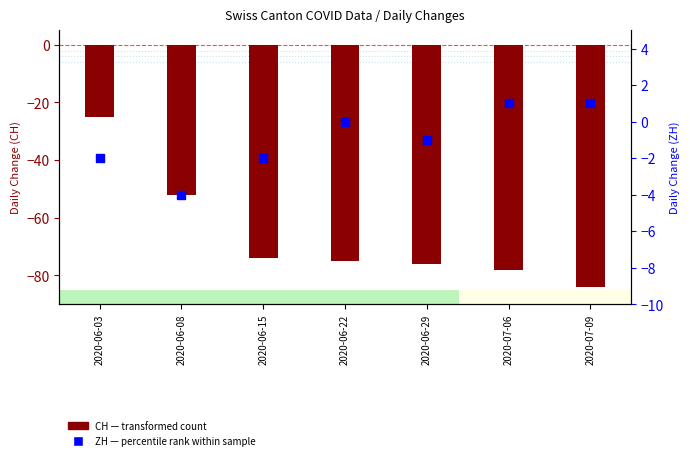

Which series reaches the maximum Y coordinate?

ZH (percentile rank within sample)